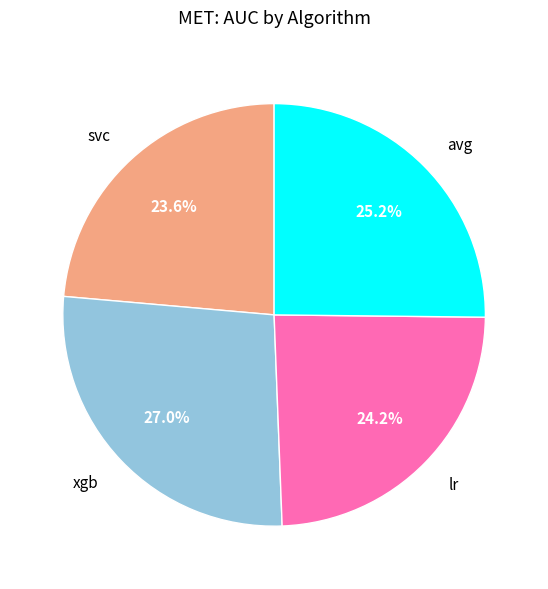

Is there a majority slice in this chart?

No